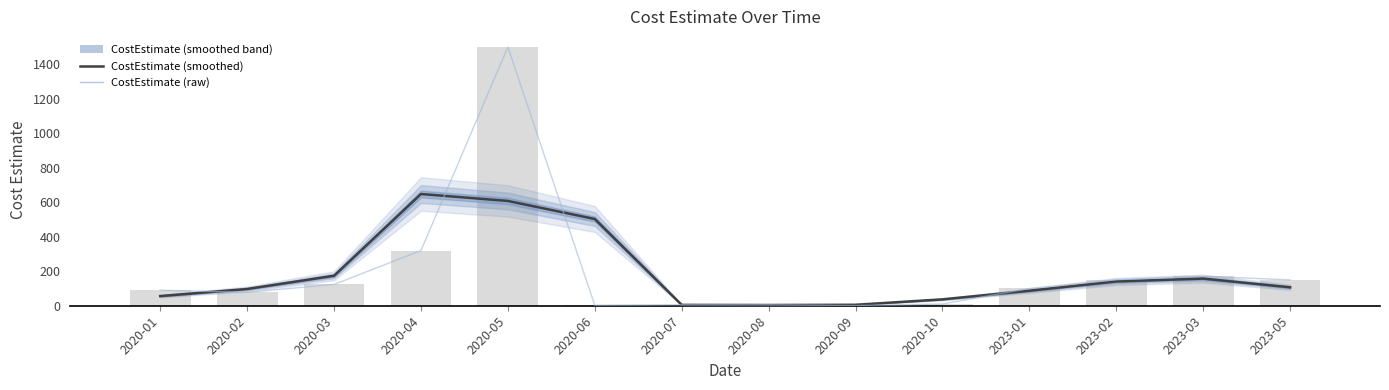

Does the chart contain any negative values?

No